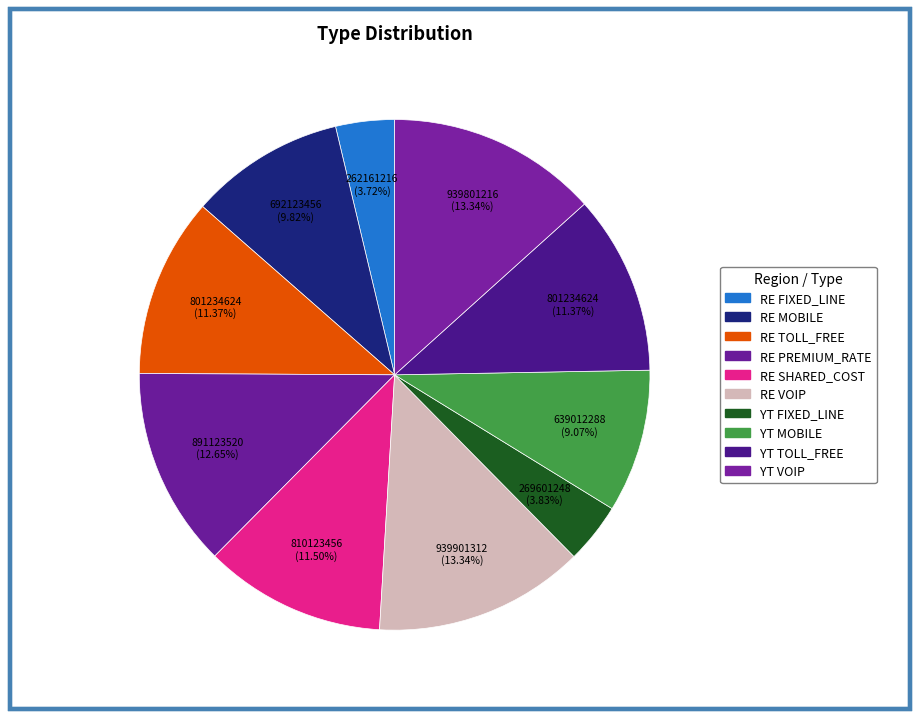

Count the number of slices in the pie.

10